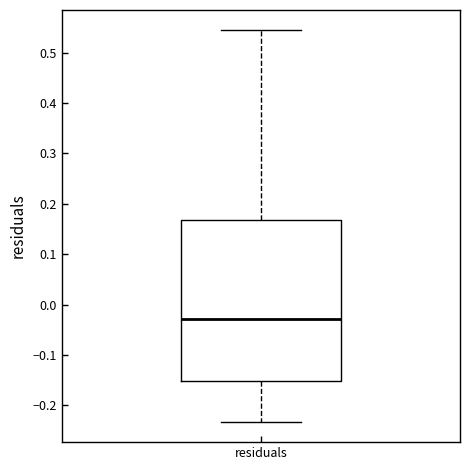

Transcribe this box plot: give where the median line is, the range the box spans, and where the two whiskers end, as read against the y-axis. The values are not printed on the chart, so give them approximately, as read against the axis.

median -0.03, box -0.15 to 0.17, whiskers -0.23 to 0.55